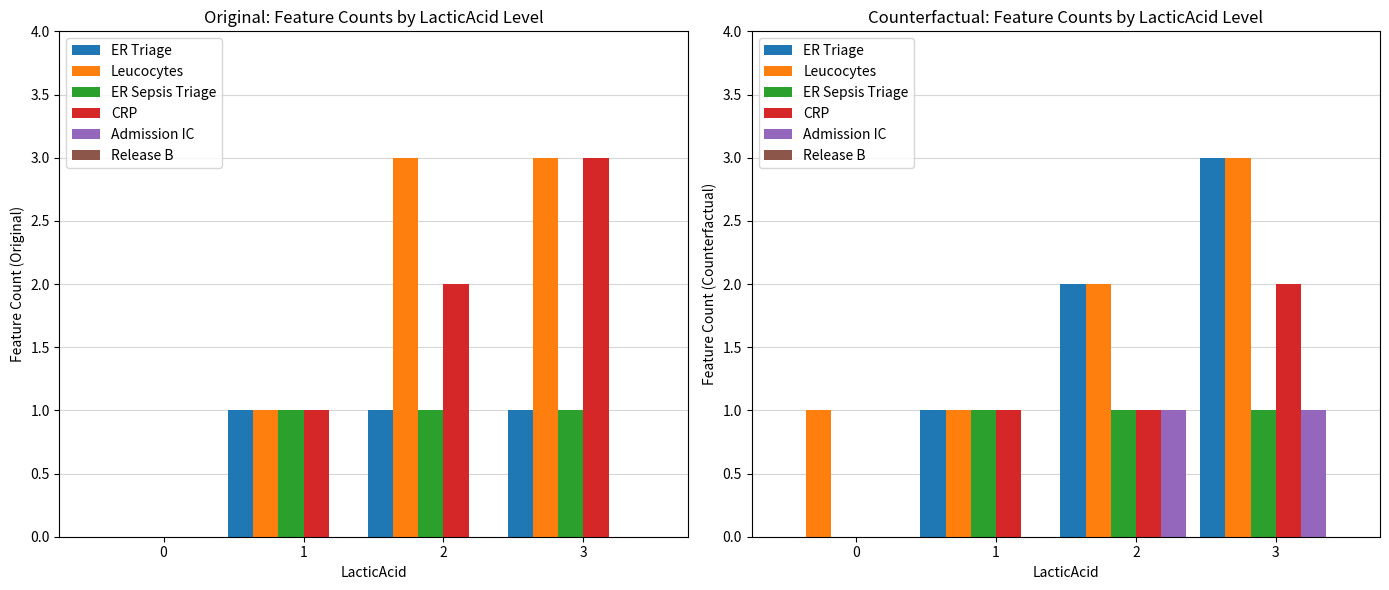

What is the spread (max minus min) of values at 1?

1